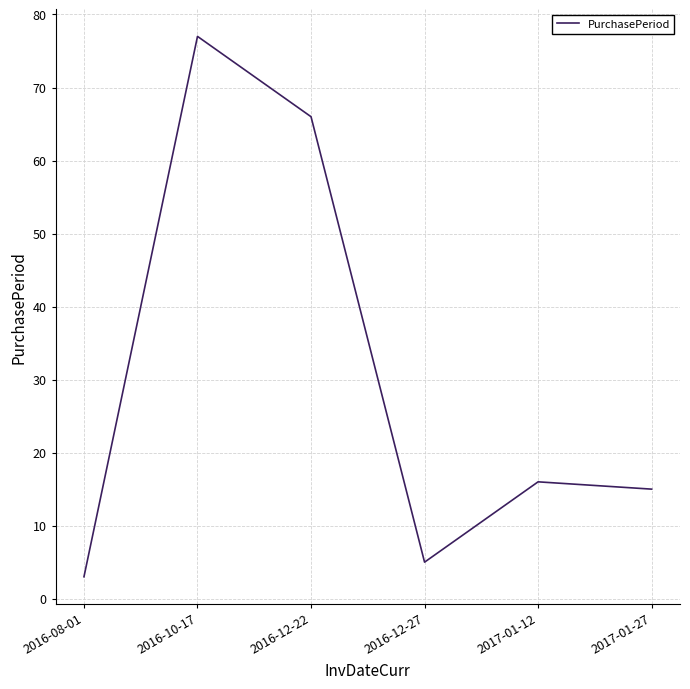

How many lines are shown in the chart?

1